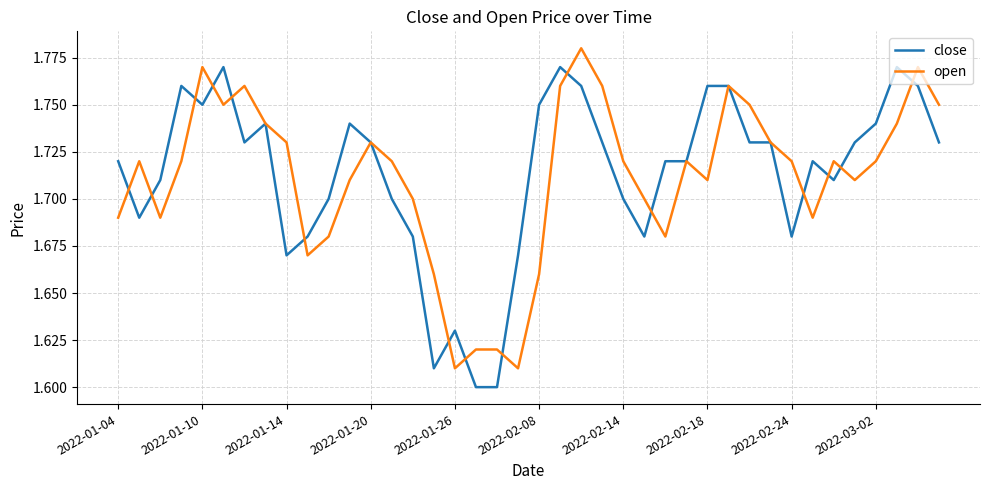

Rank the series by their maximum value, from highest to lowest.

open, close